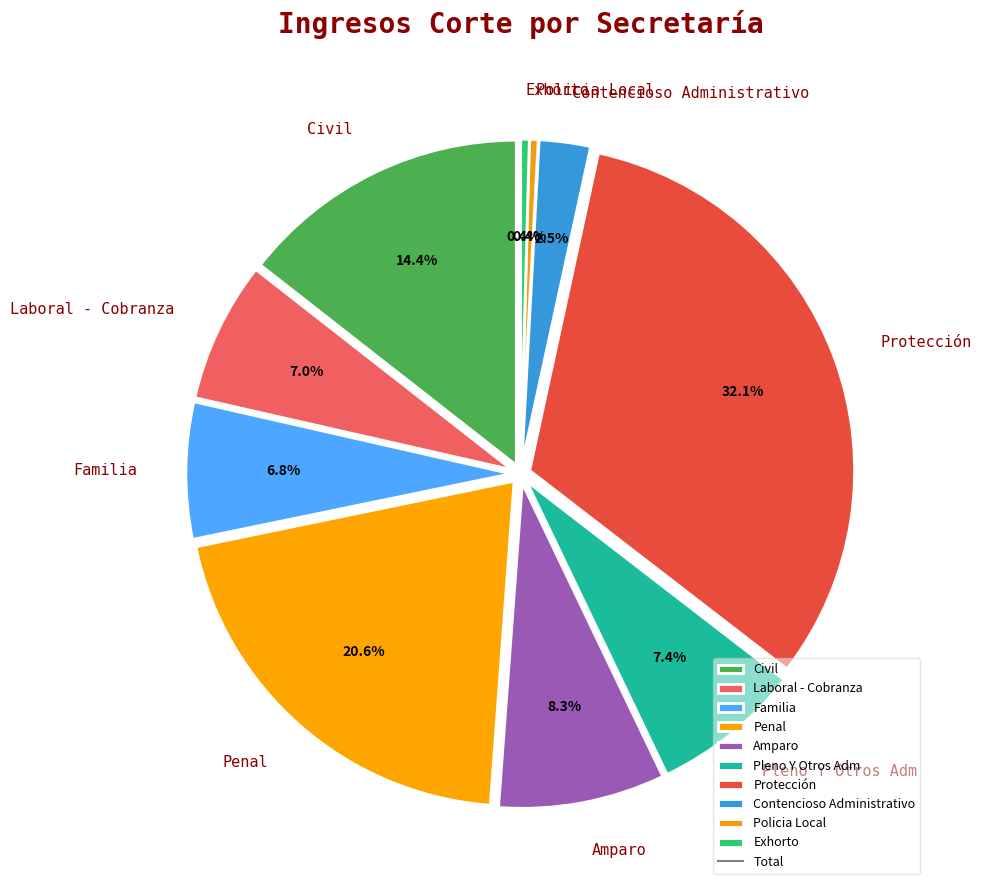

What percentage is the Familia slice, to the nearest percent?

7%